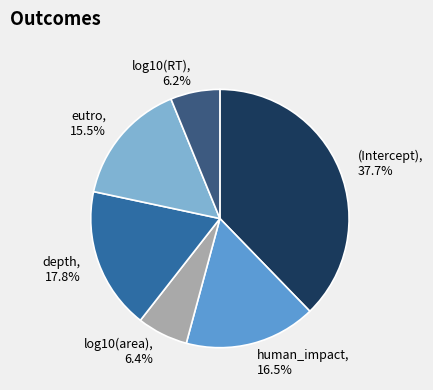

To the nearest percent, what percentage of the pie is (Intercept)?

38%